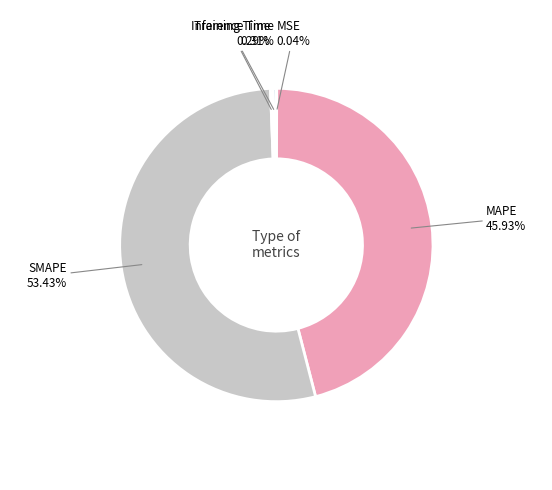

To the nearest percent, what percentage of the pie is SMAPE?

53%